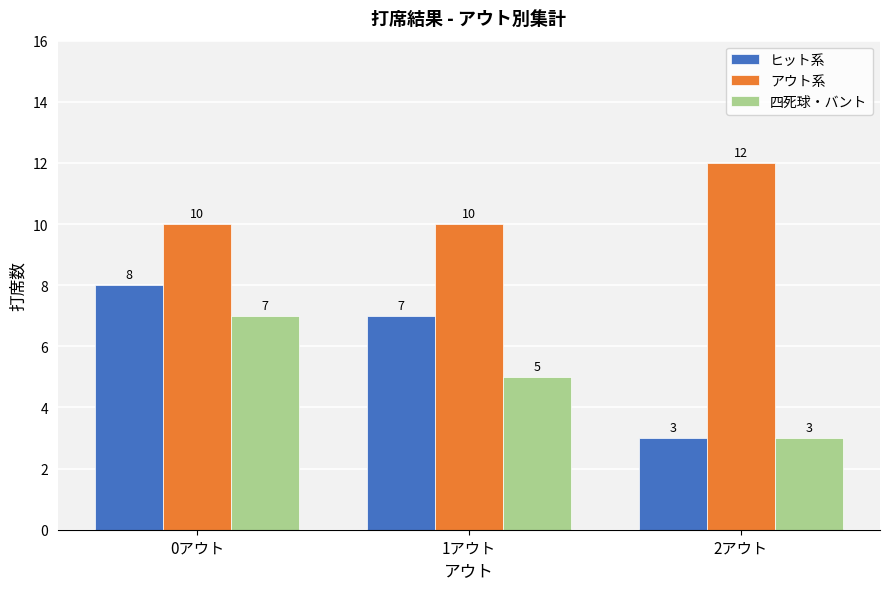

Reading left to right, what are all the values shown in this chart?

ヒット系: 8	7	3
アウト系: 10	10	12
四死球・バント: 7	5	3